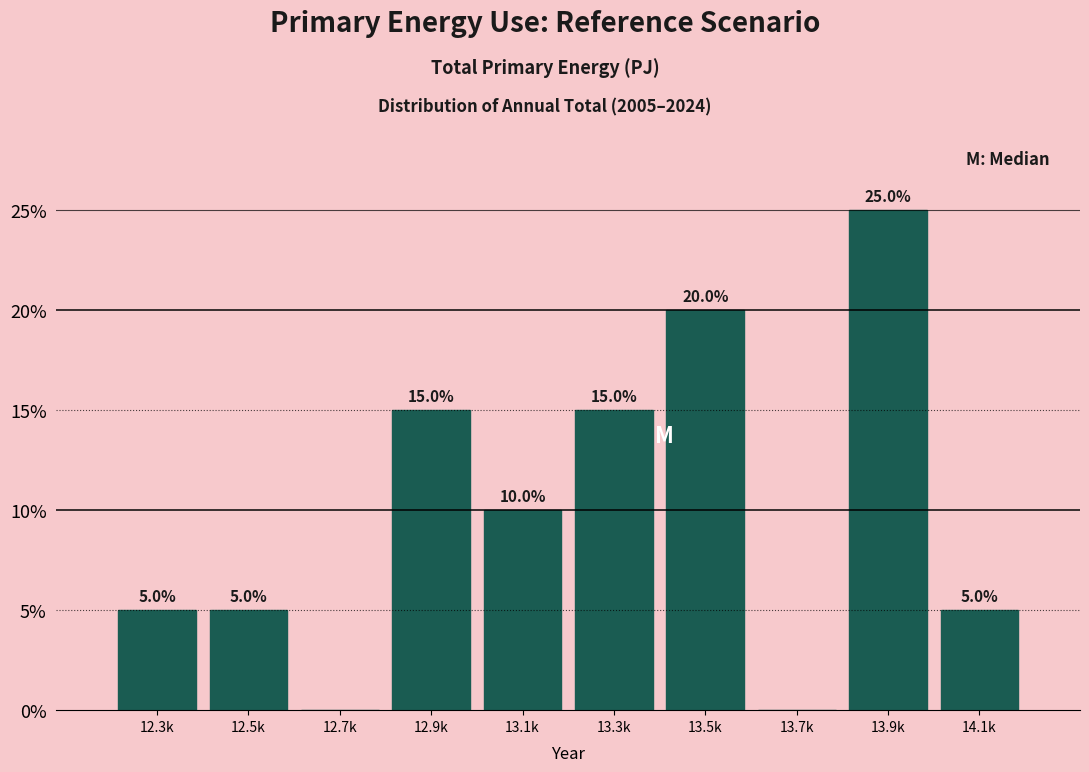

Reading left to right, list all the values displayed in this chart.

12.3k=5	12.5k=5	12.7k=0	12.9k=15	13.1k=10	13.3k=15	13.5k=20	13.7k=0	13.9k=25	14.1k=5